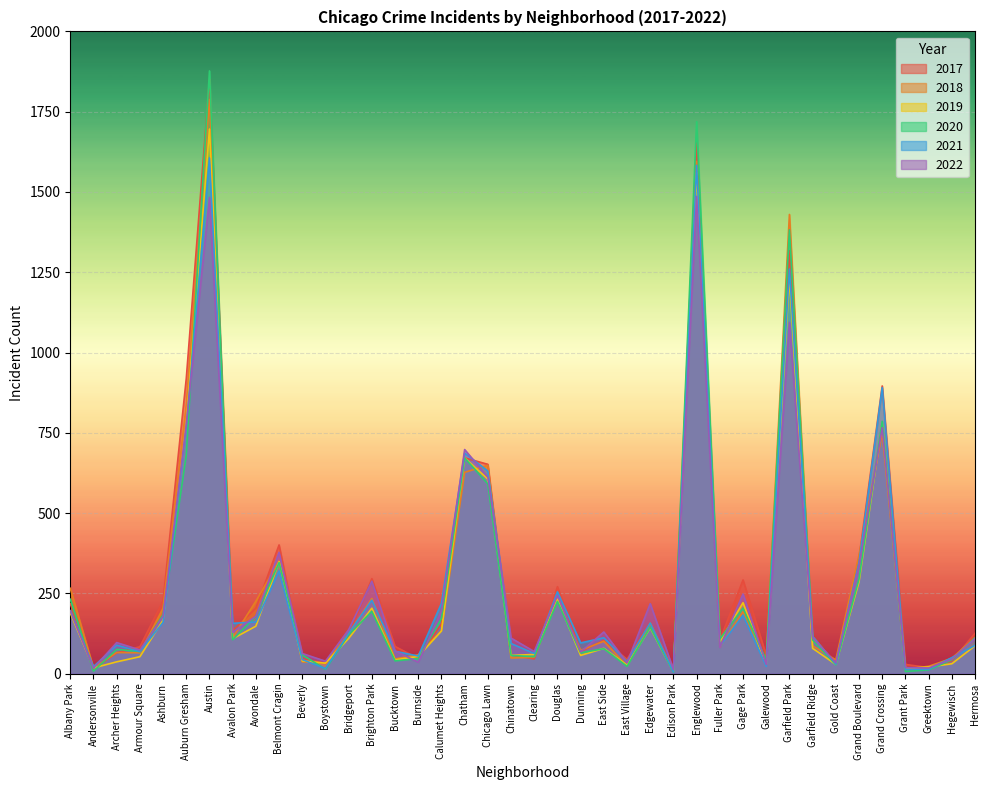

How many lines are shown in the chart?

6